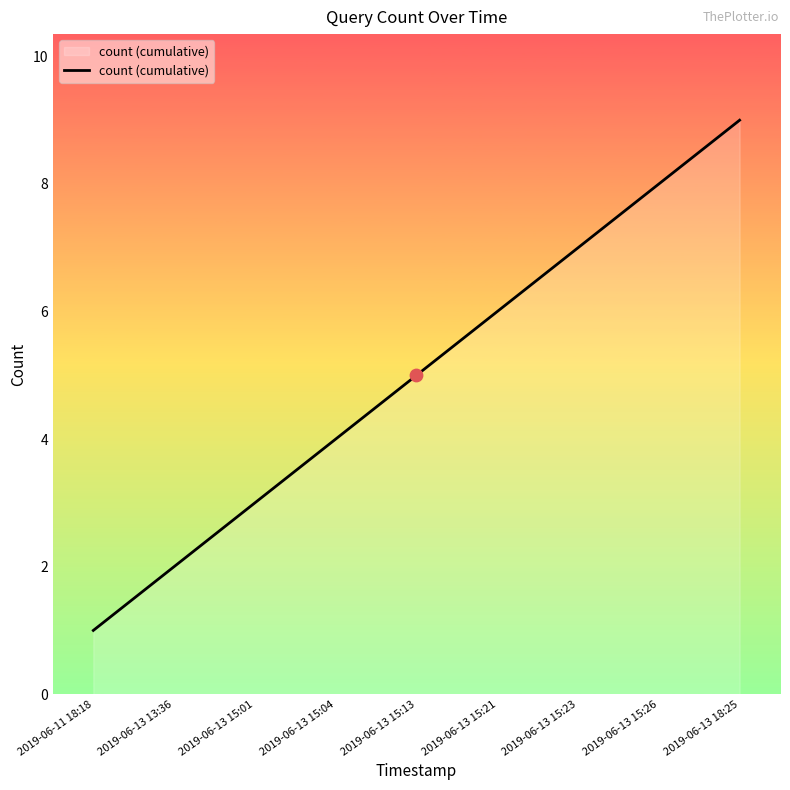

What is the change in value from 2019-06-13 15:21 to 2019-06-13 15:23?

+1